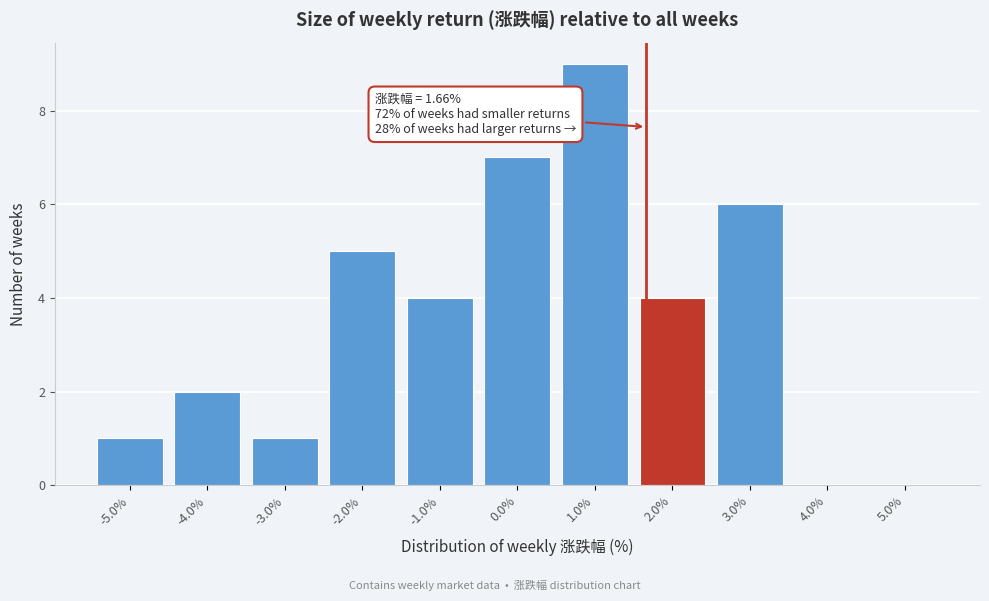

Over which range of the x-axis is the bar tallest?

0.5 to 1.5